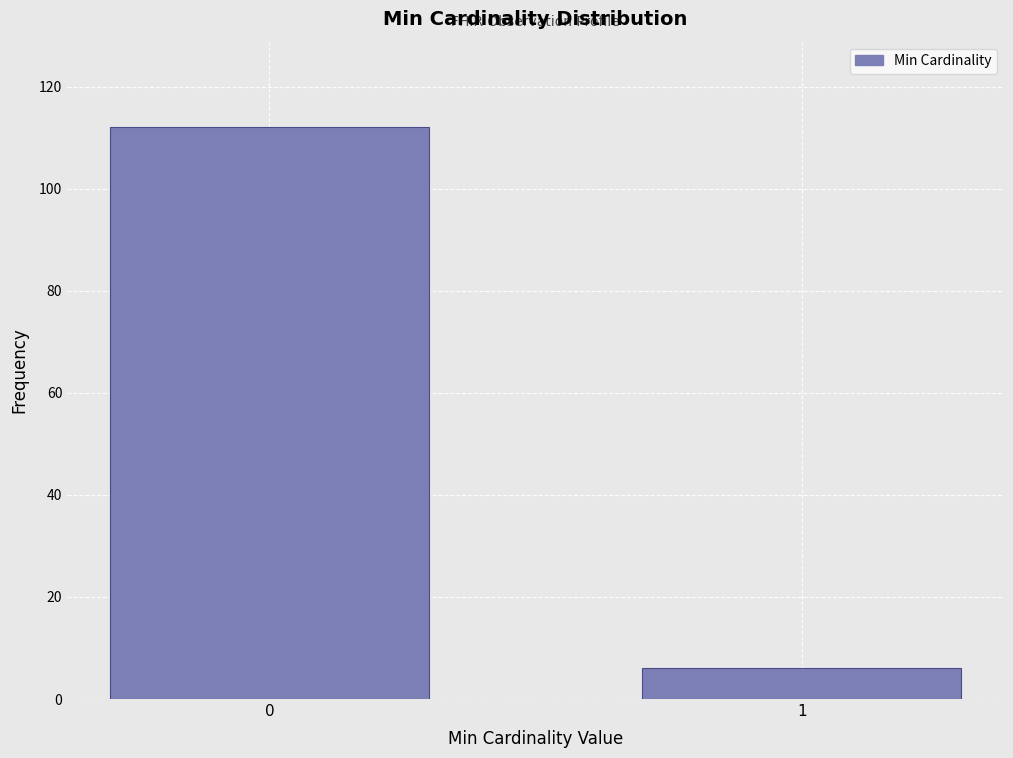

Reading left to right, list all the values displayed in this chart.

112	6